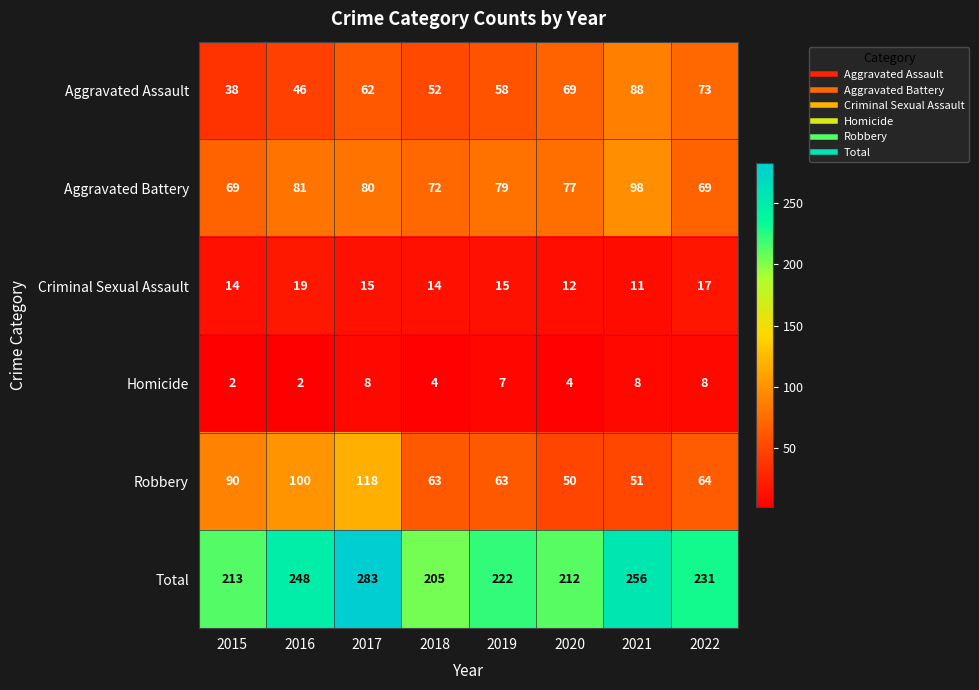

At which label does Aggravated Battery first exceed 79?

2016